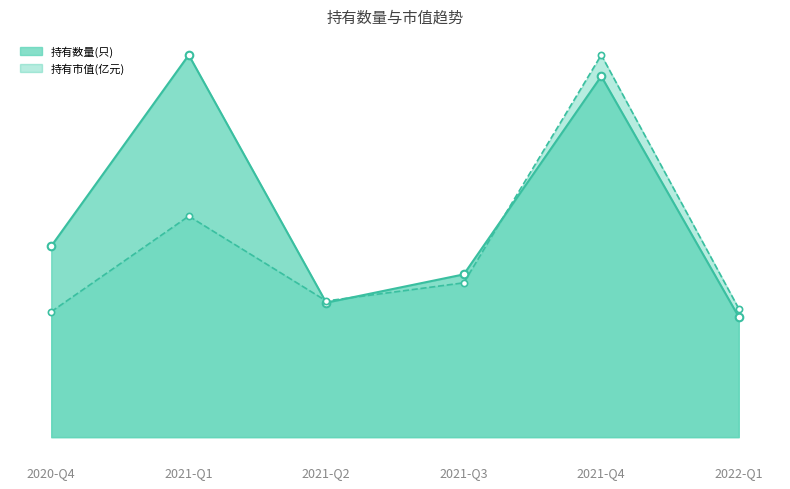

Is the value of 持有市值(亿元) at 2021-Q2 greater than the value of 持有数量(只) at 2021-Q1?

No